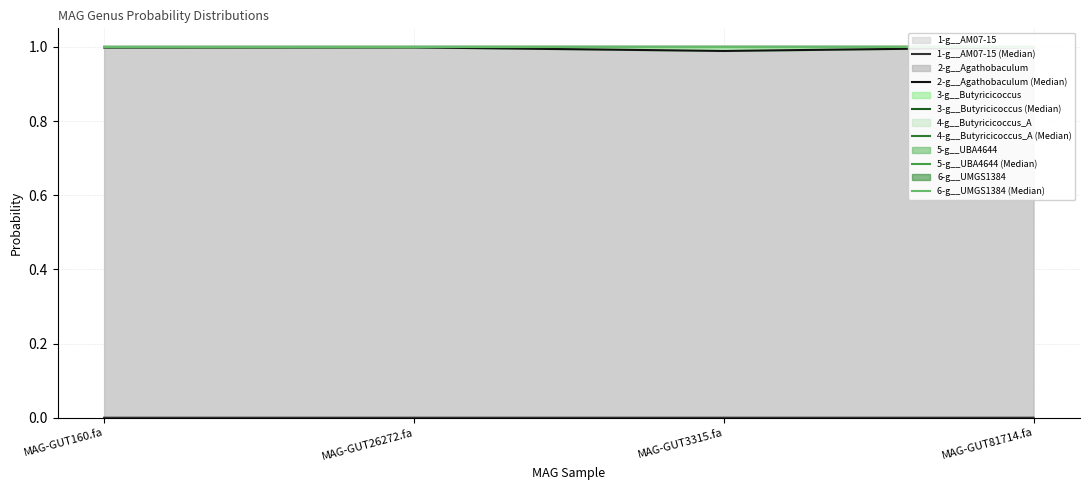

Reading left to right, what are all the values shown in this chart?

1-g__AM07-15 (Median): 0.0	0.0	0.0	0.0
2-g__Agathobaculum (Median): 1.0	1.0	1.0	1.0
3-g__Butyricicoccus (Median): 1.0	1.0	1.0	1.0
4-g__Butyricicoccus_A (Median): 1.0	1.0	1.0	1.0
5-g__UBA4644 (Median): 1.0	1.0	1.0	1.0
6-g__UMGS1384 (Median): 1.0	1.0	1.0	1.0